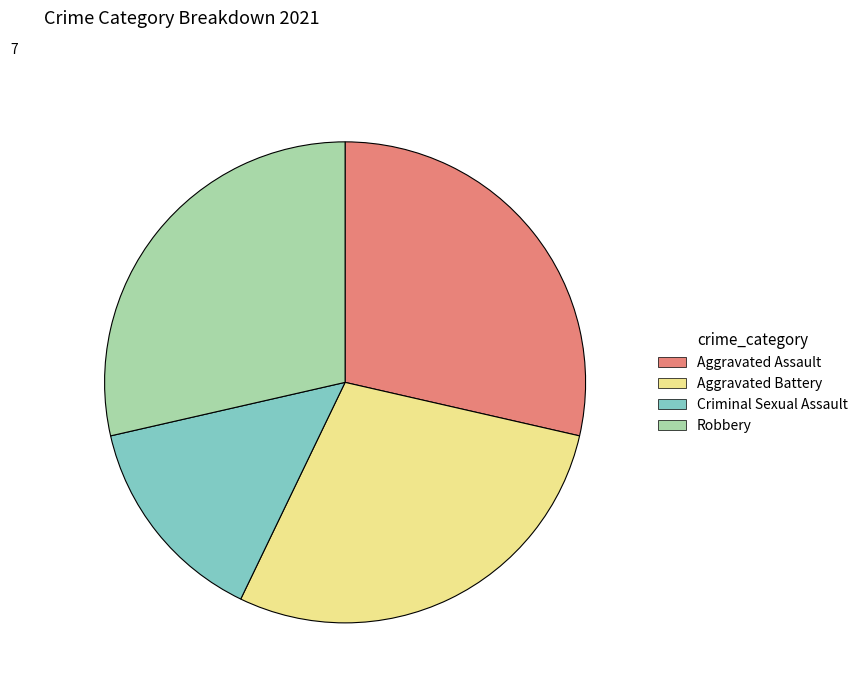

What is the ratio of the value at Aggravated Assault to the value at Aggravated Battery?

1.0